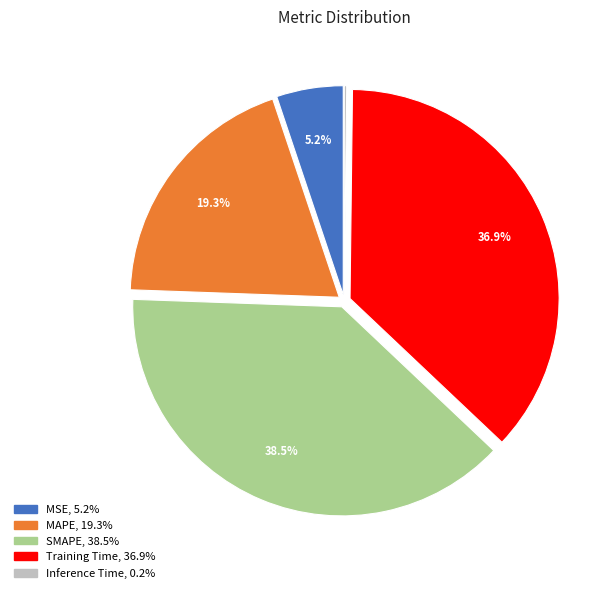

Does any single category account for the majority?

No